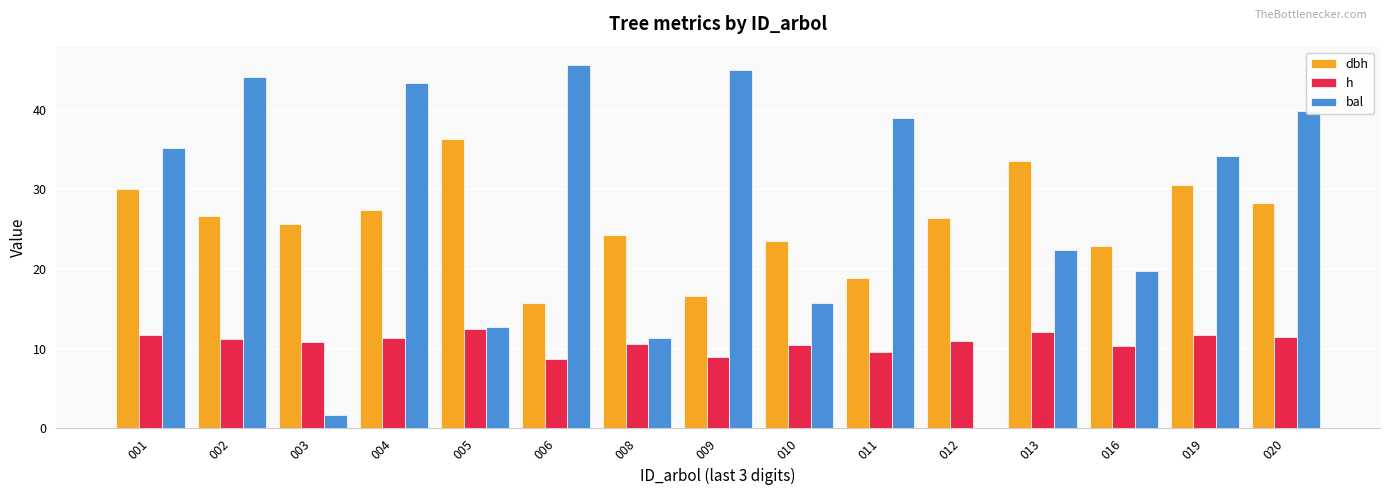

How many categories are shown in the chart?

15